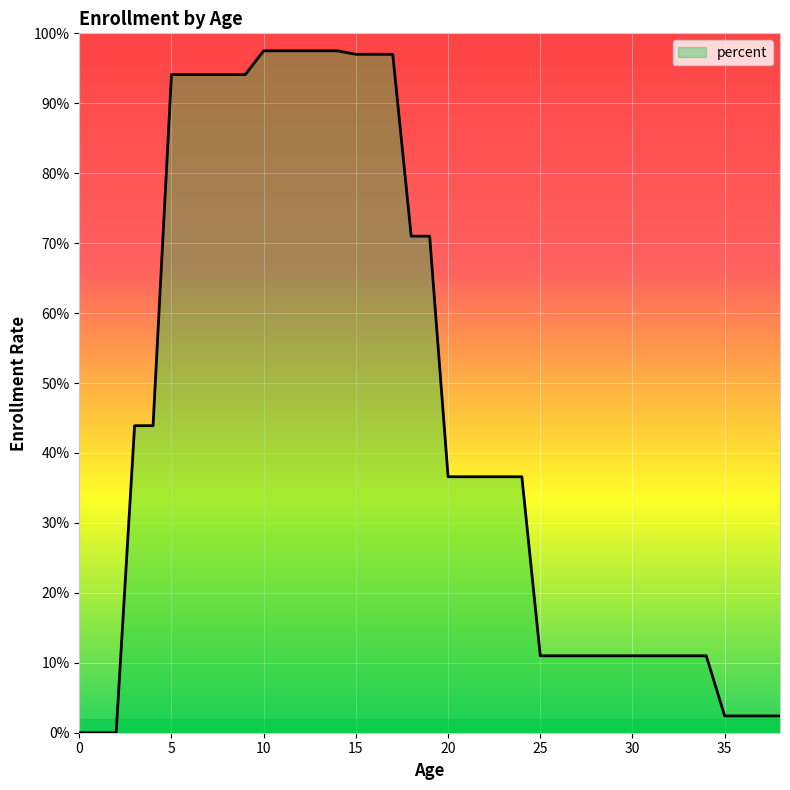

Reading right to left, transcribe all the data shown in this chart.

38=0.0	37=0.0	36=0.0	35=0.0	34=0.1	33=0.1	32=0.1	31=0.1	30=0.1	29=0.1	28=0.1	27=0.1	26=0.1	25=0.1	24=0.4	23=0.4	22=0.4	21=0.4	20=0.4	19=0.7	18=0.7	17=1.0	16=1.0	15=1.0	14=1.0	13=1.0	12=1.0	11=1.0	10=1.0	9=0.9	8=0.9	7=0.9	6=0.9	5=0.9	4=0.4	3=0.4	2=0.0	1=0.0	0=0.0